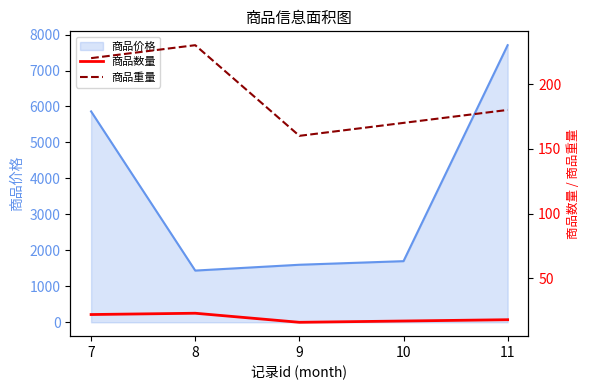

At which category does 商品数量 reach its first local valley?

9